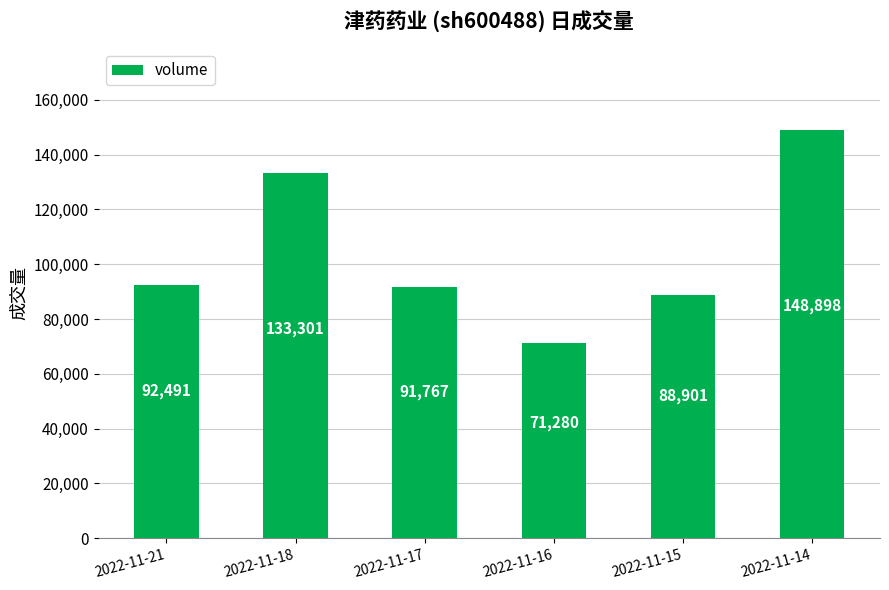

Is it true that the value at 2022-11-14 is 148898?

True